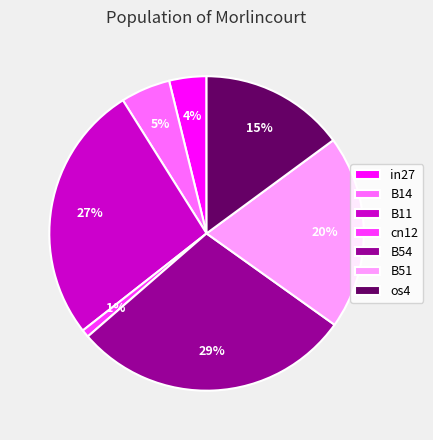

How many slices are in this pie chart?

7